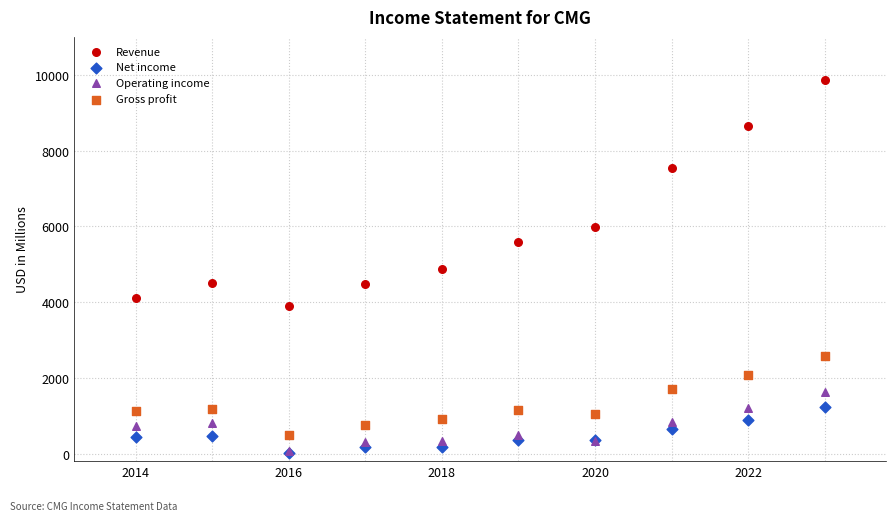

In the Revenue series, what Y value is closest to 6888?

7547